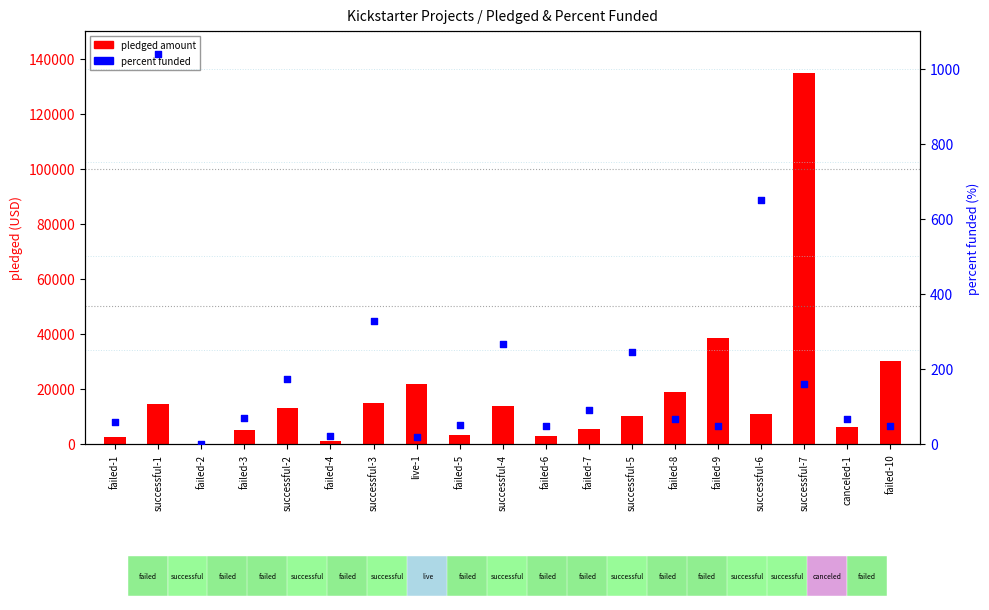

At which category is the sum across all series the highest?

successful-7